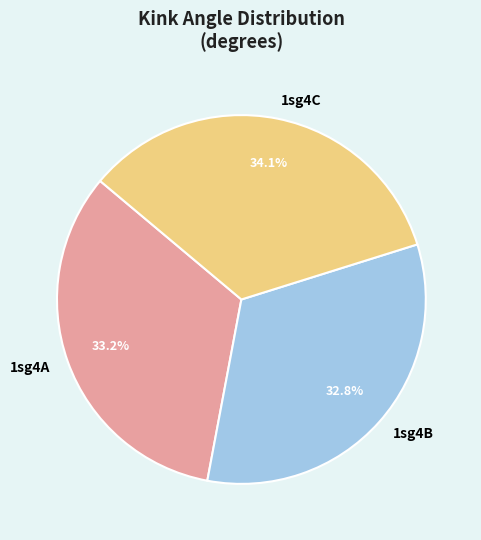

Which category has the biggest portion of the pie?

1sg4C